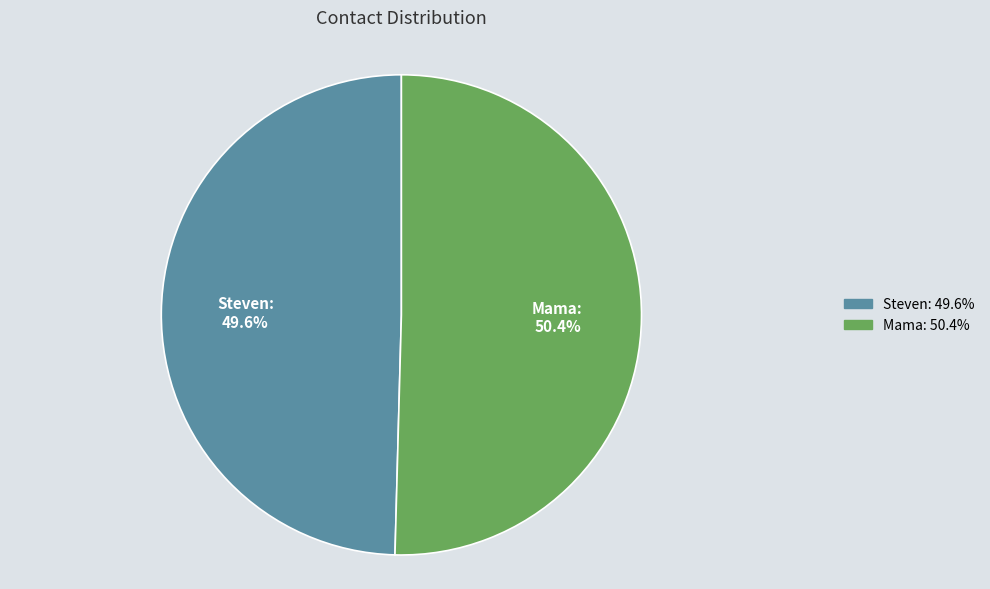

Which has a higher value, Mama or Steven?

Mama